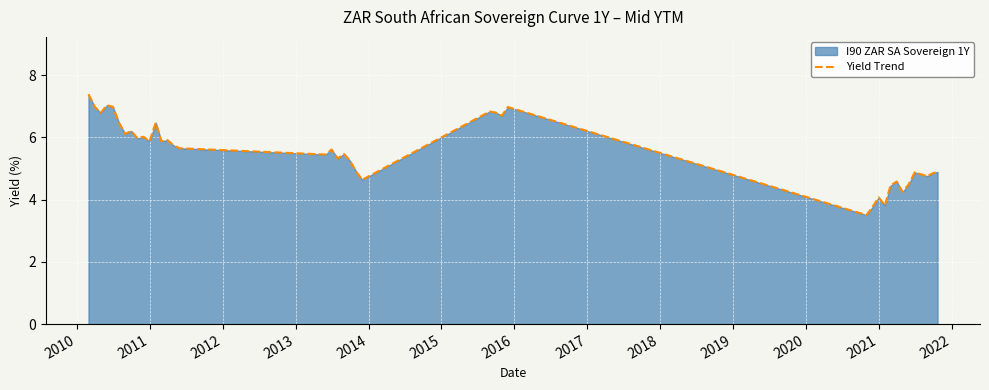

How many values are below 5?

15